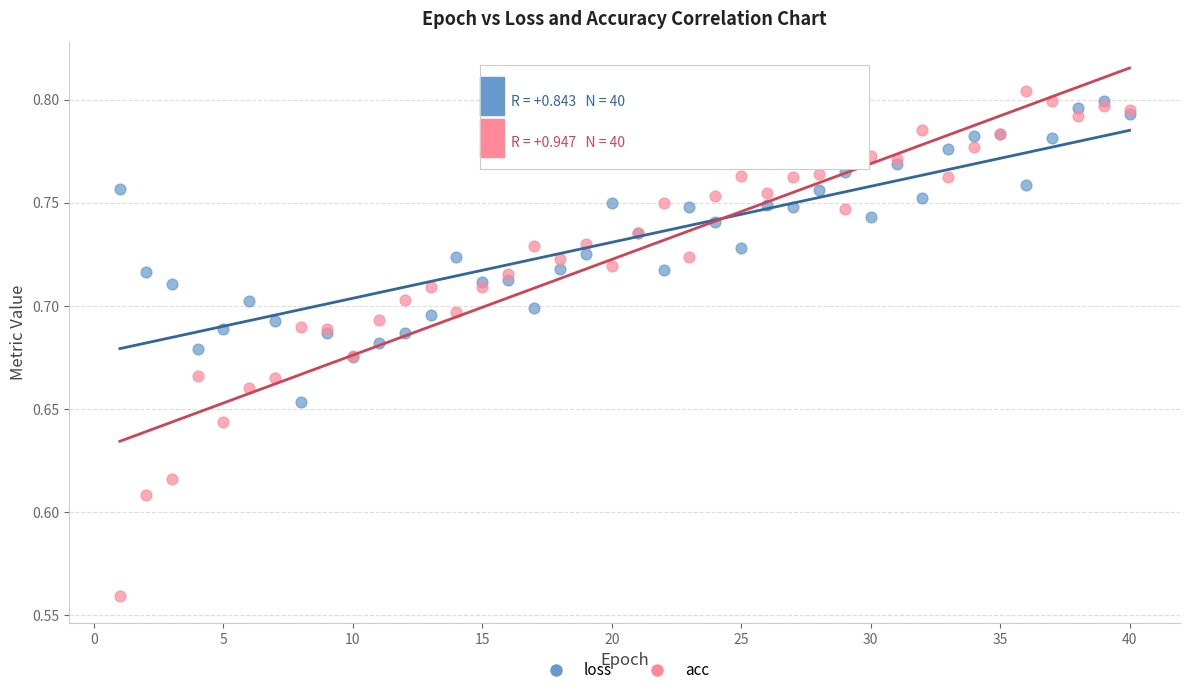

What are all the series names shown in the legend?

loss, acc